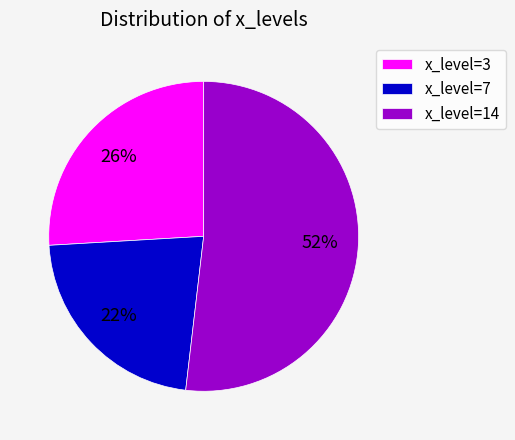

Which category has the biggest portion of the pie?

x_level=14